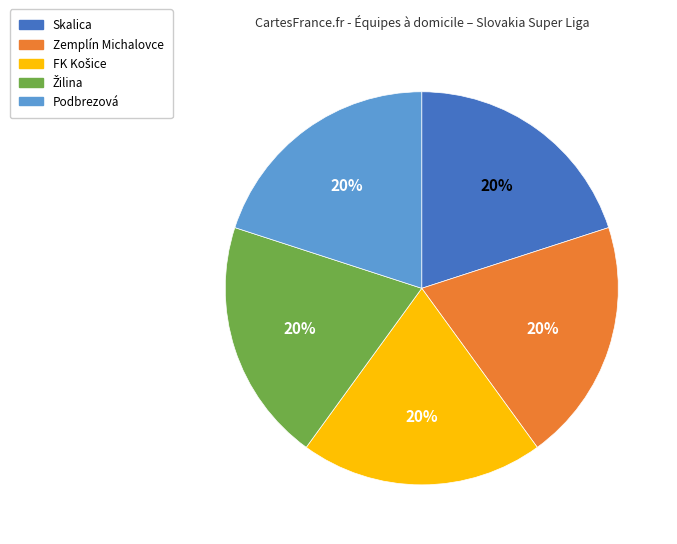

To the nearest percent, what is the difference between the largest and smallest slice percentages?

0%